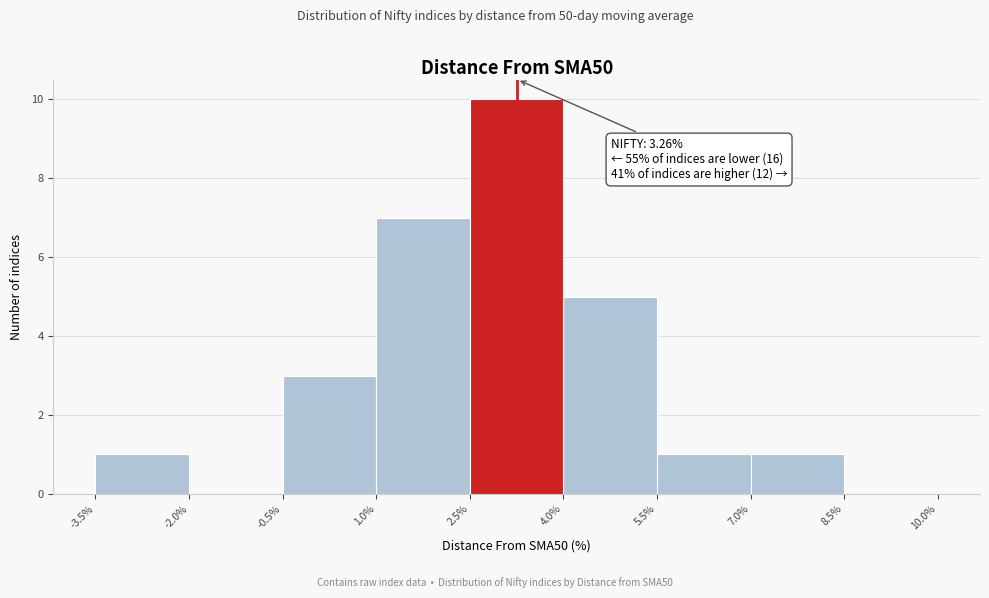

Over which range of the x-axis is the bar tallest?

2.5% to 4.0%